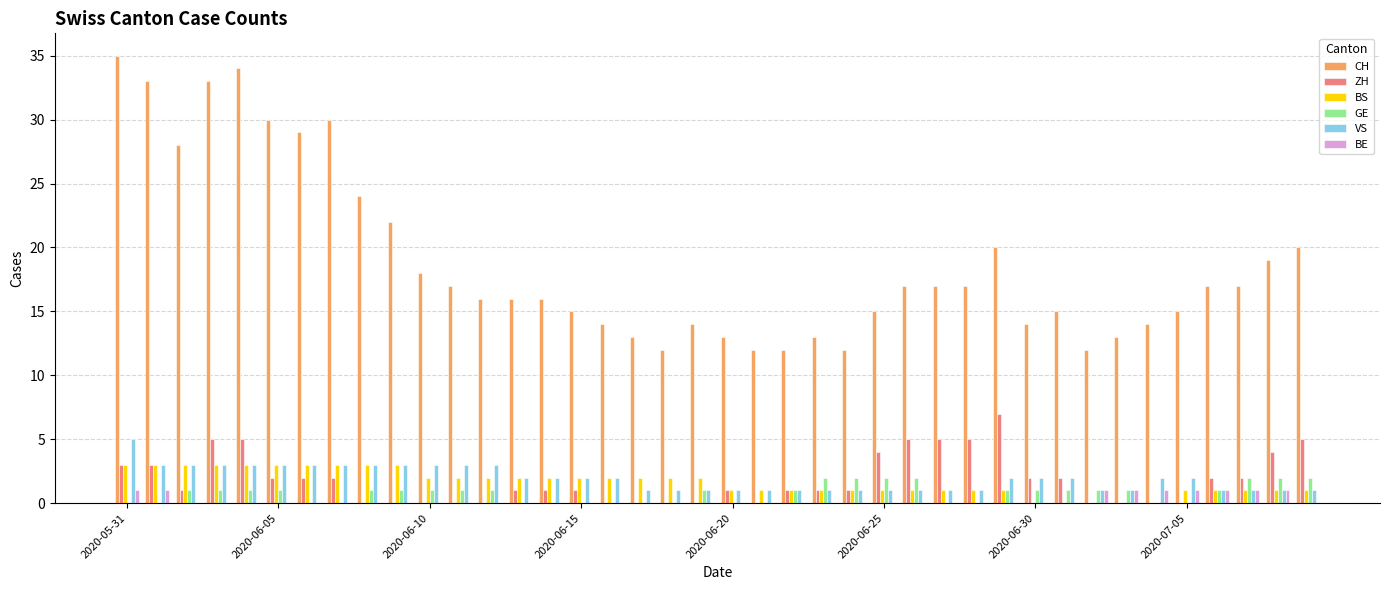

Reading right to left, what are all the values shown in this chart?

CH: 20	19	17	17	15	14	13	12	15	14	20	17	17	17	15	12	13	12	12	13	14	12	13	14	15	16	16	16	17	18	22	24	30	29	30	34	33	28	33	35
ZH: 5	4	2	2	0	0	0	0	2	2	7	5	5	5	4	1	1	1	0	1	0	0	0	0	1	1	1	0	0	0	0	0	2	2	2	5	5	1	3	3
BS: 1	1	1	1	1	0	0	0	0	0	1	1	1	1	1	1	1	1	1	1	2	2	2	2	2	2	2	2	2	2	3	3	3	3	3	3	3	3	3	3
GE: 2	2	2	1	0	0	1	1	1	1	1	0	0	2	2	2	2	1	0	0	1	0	0	0	0	0	0	1	1	1	1	1	0	0	1	1	1	1	0	0
VS: 1	1	1	1	2	2	1	1	2	2	2	1	1	1	1	1	1	1	1	1	1	1	1	2	2	2	2	3	3	3	3	3	3	3	3	3	3	3	3	5
BE: 0	1	1	1	1	1	1	1	0	0	0	0	0	0	0	0	0	0	0	0	0	0	0	0	0	0	0	0	0	0	0	0	0	0	0	0	0	0	1	1